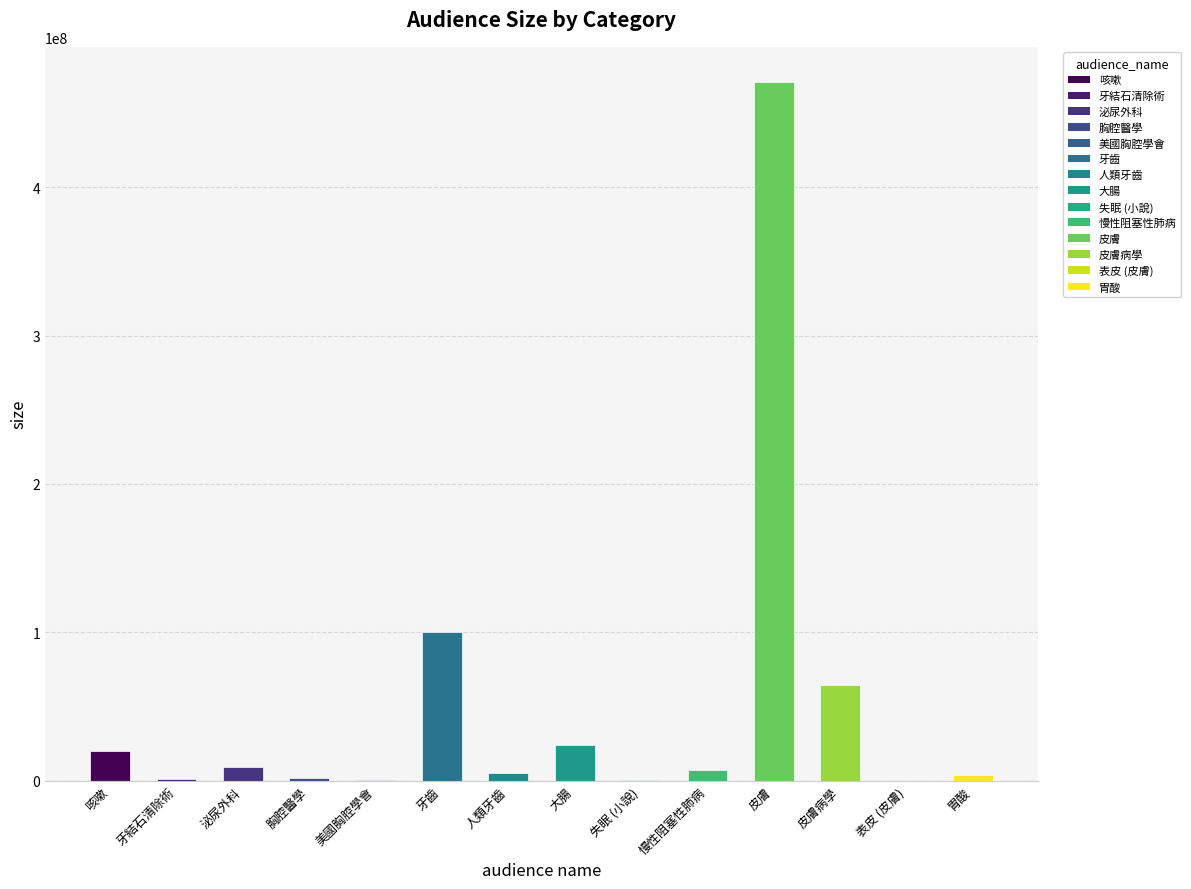

What is the change in value from 泌尿外科 to 表皮 (皮膚)?

-9263500